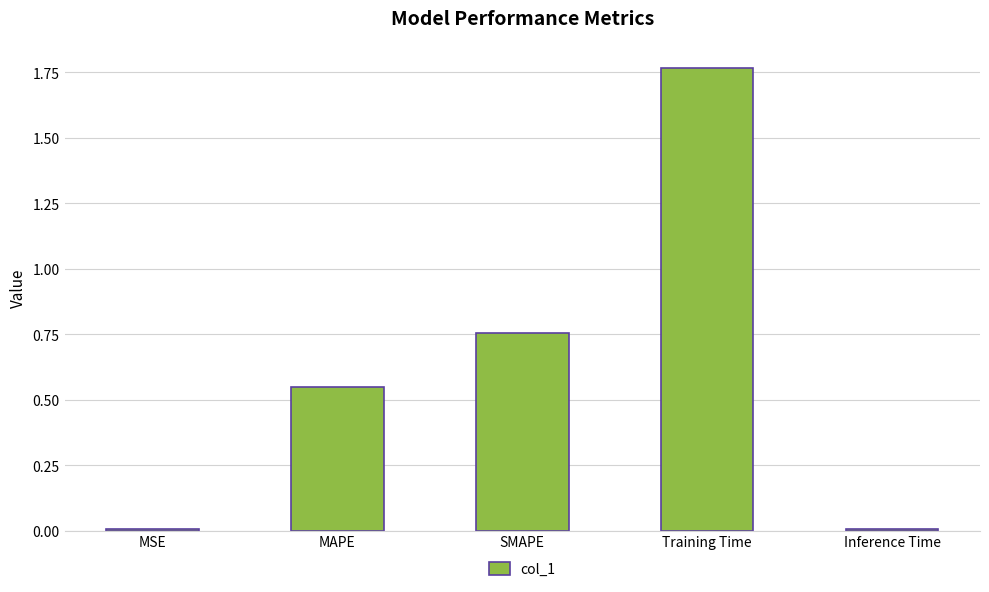

What is the sum of all values?

3.1